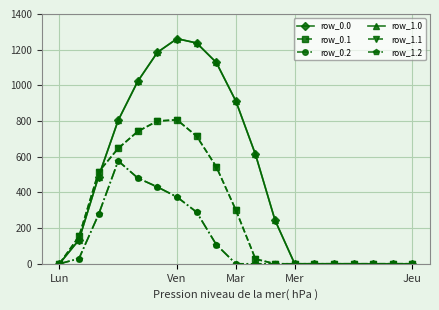

Where is row_1.0 nearest to the value 630?

10